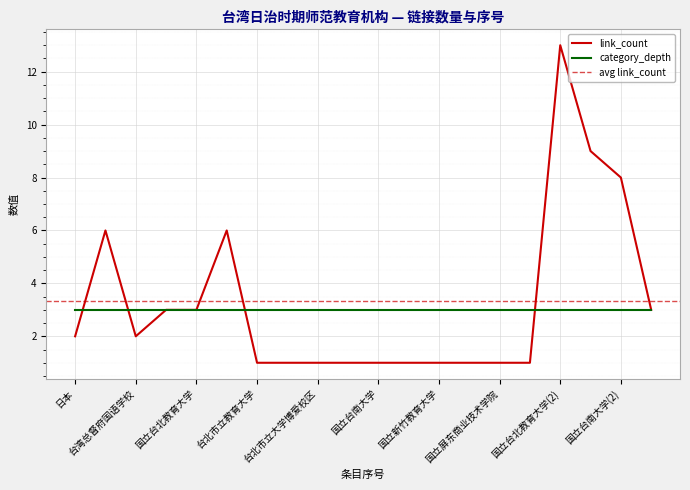

Is it true that rank equals 2 at 台湾日治时期?

True